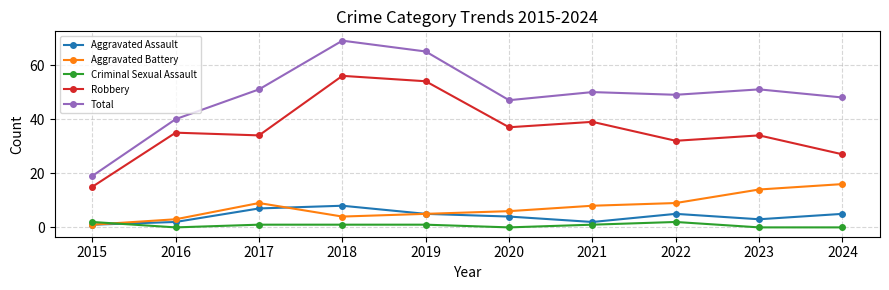

What is the difference between the Total values at 2017 and 2016?

11